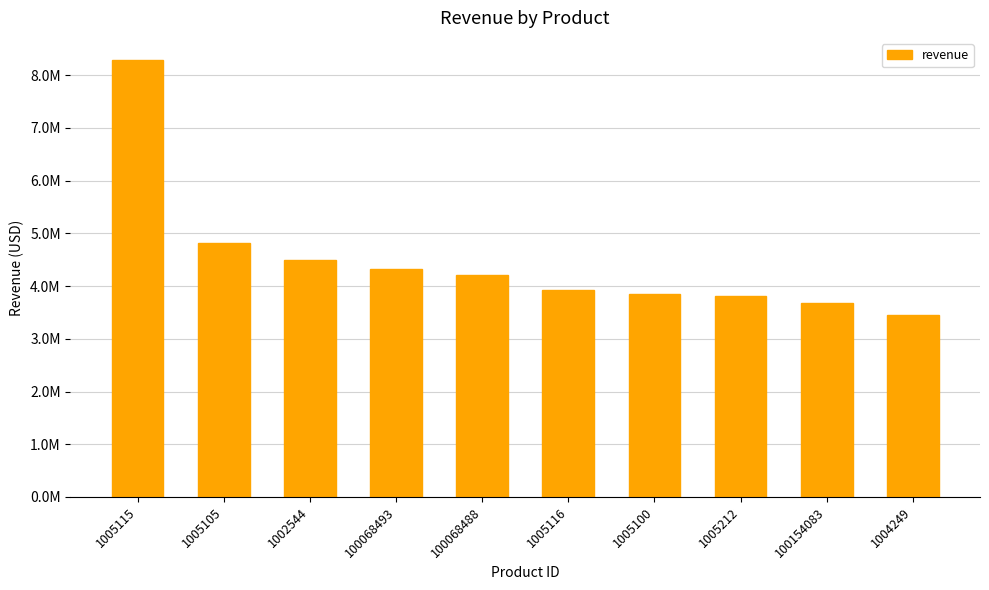

Between 1005212 and 1005105, which is larger?

1005105